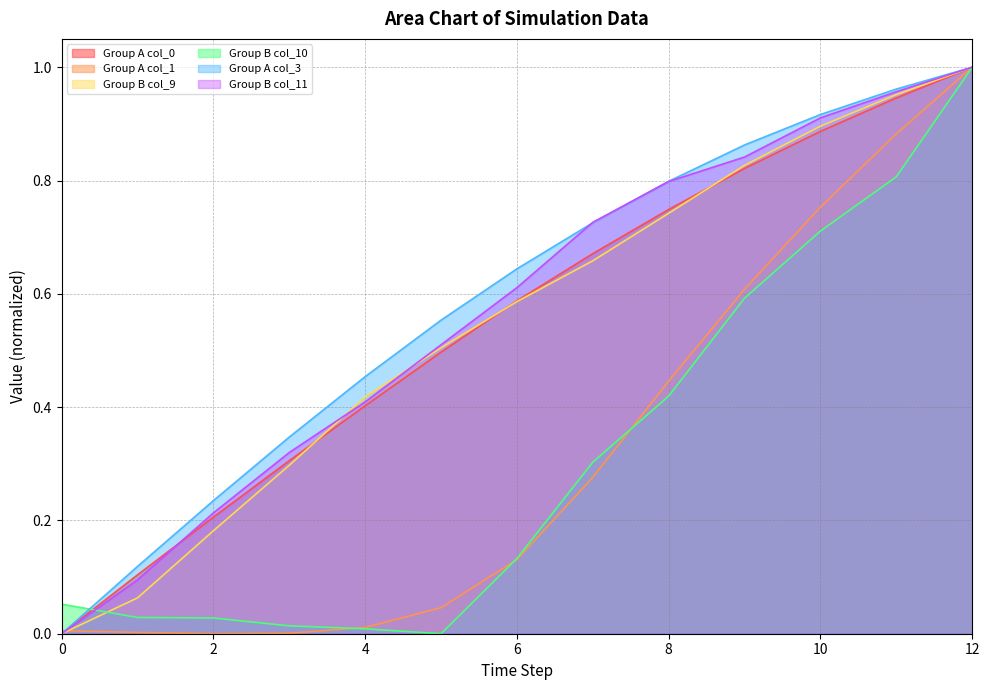

What is the total value across all series at 5?

2.1